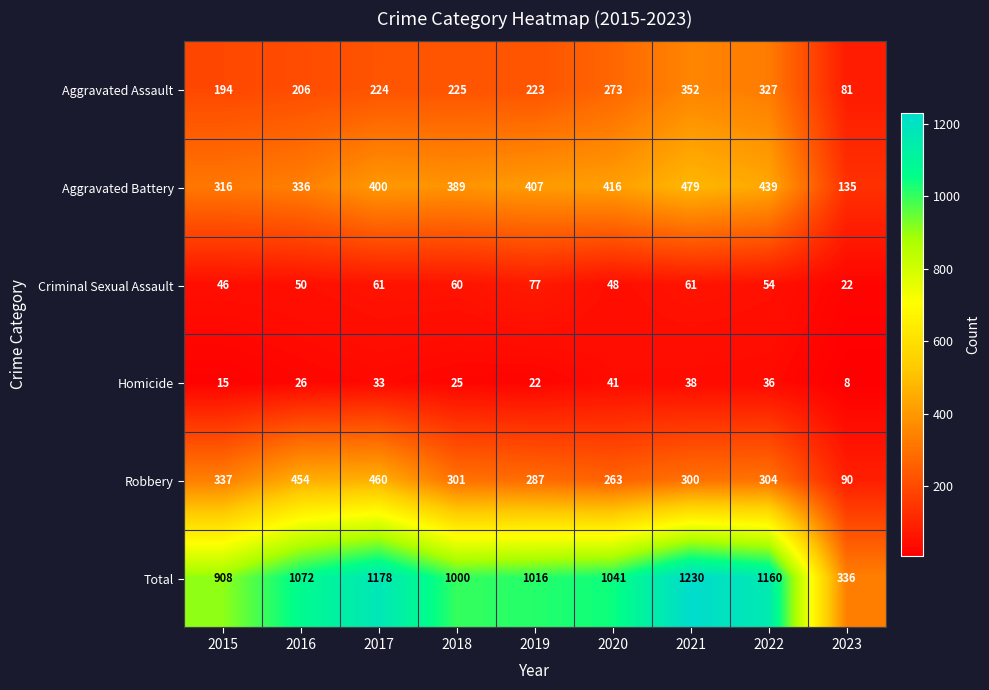

Which series has the largest total across all categories?

Total